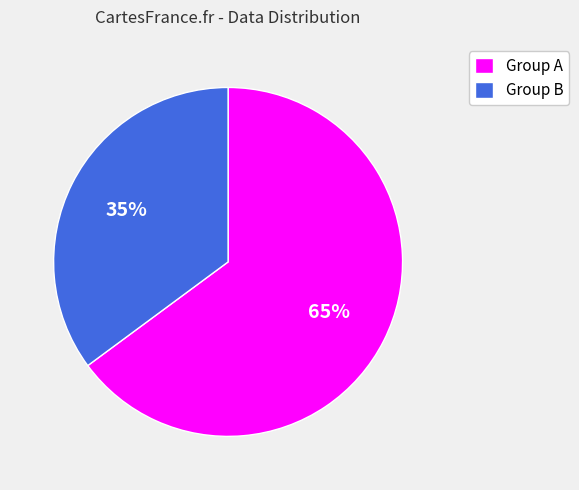

Combined, do Group B and Group A account for over 50%?

Yes